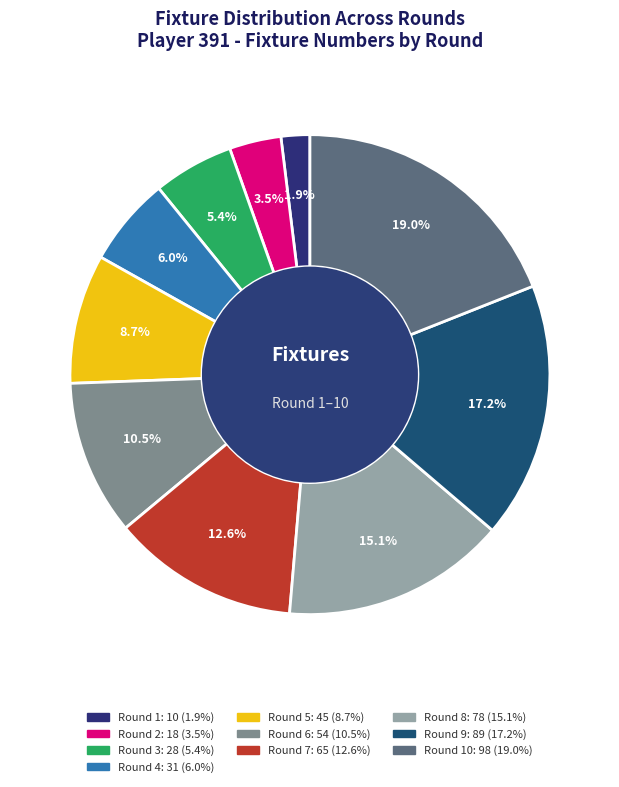

Does any single category account for the majority?

No